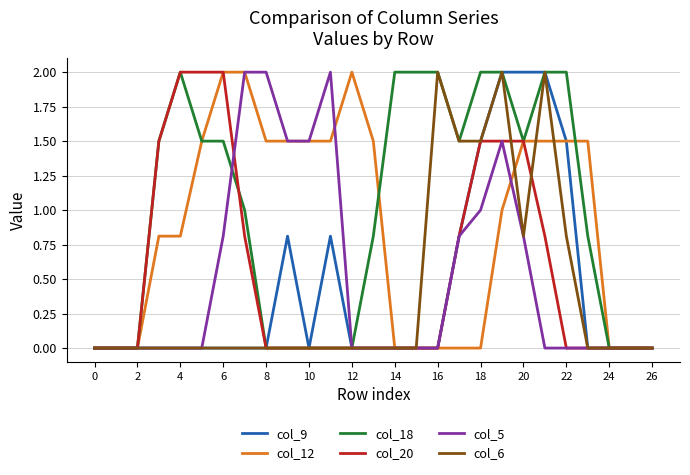

At how many categories does at least one series exceed 1?

21